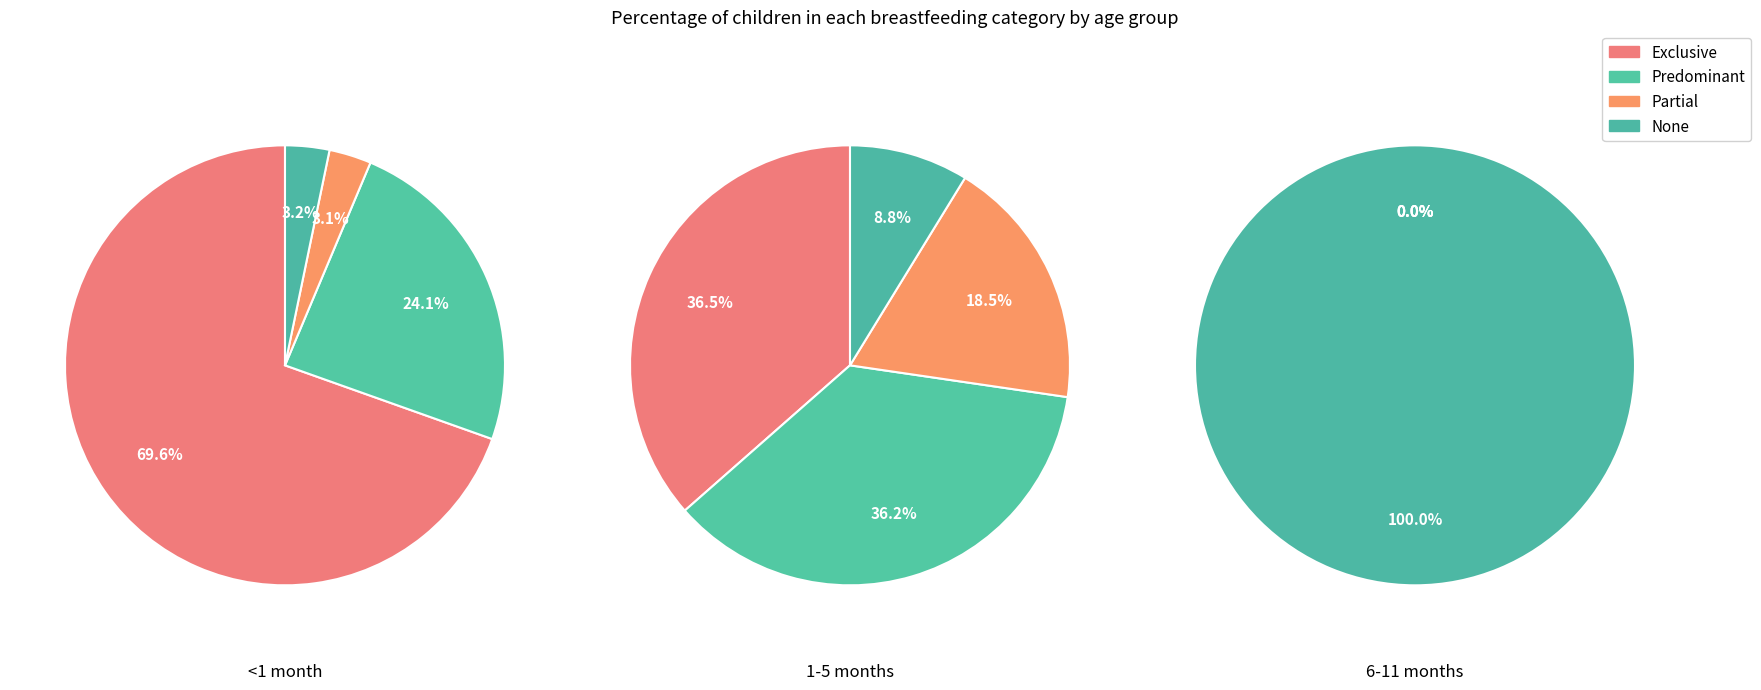

Which slice is the smallest?

Partial